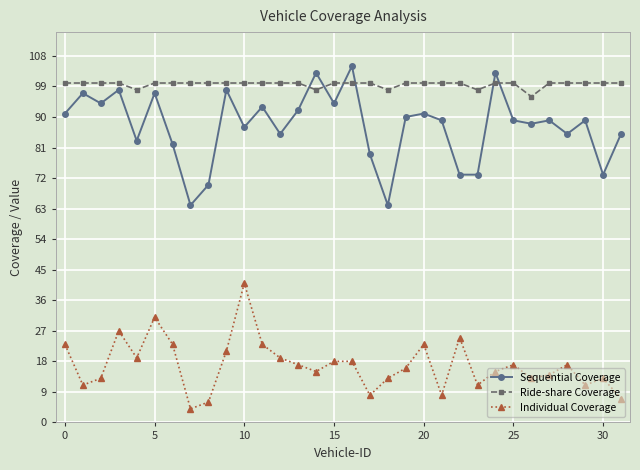

Which series has the largest total across all categories?

Ride-share Coverage